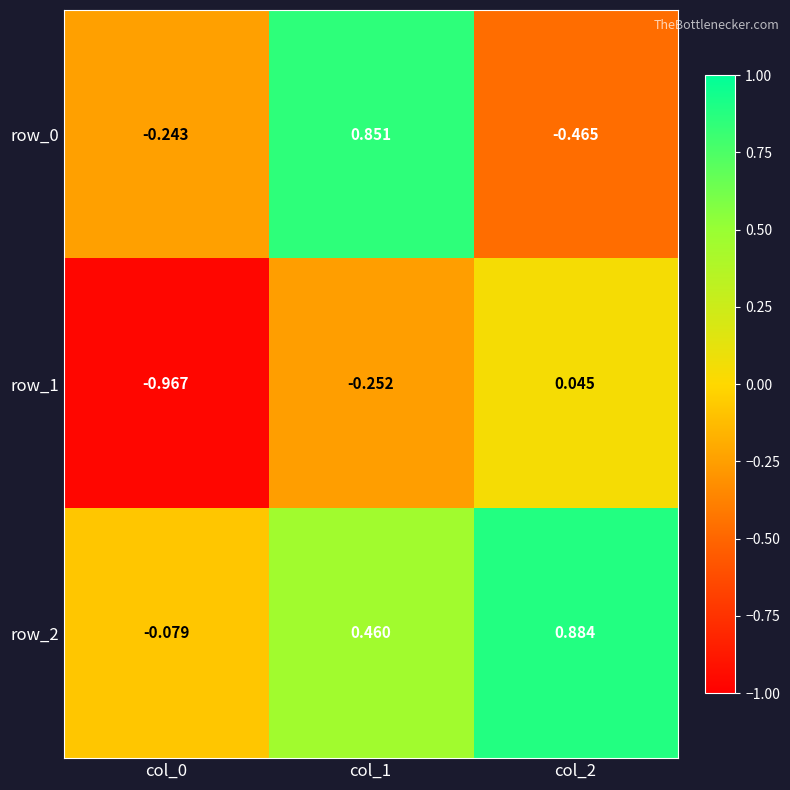

Is the value of row_1 at col_0 greater than the value of row_2 at col_2?

No